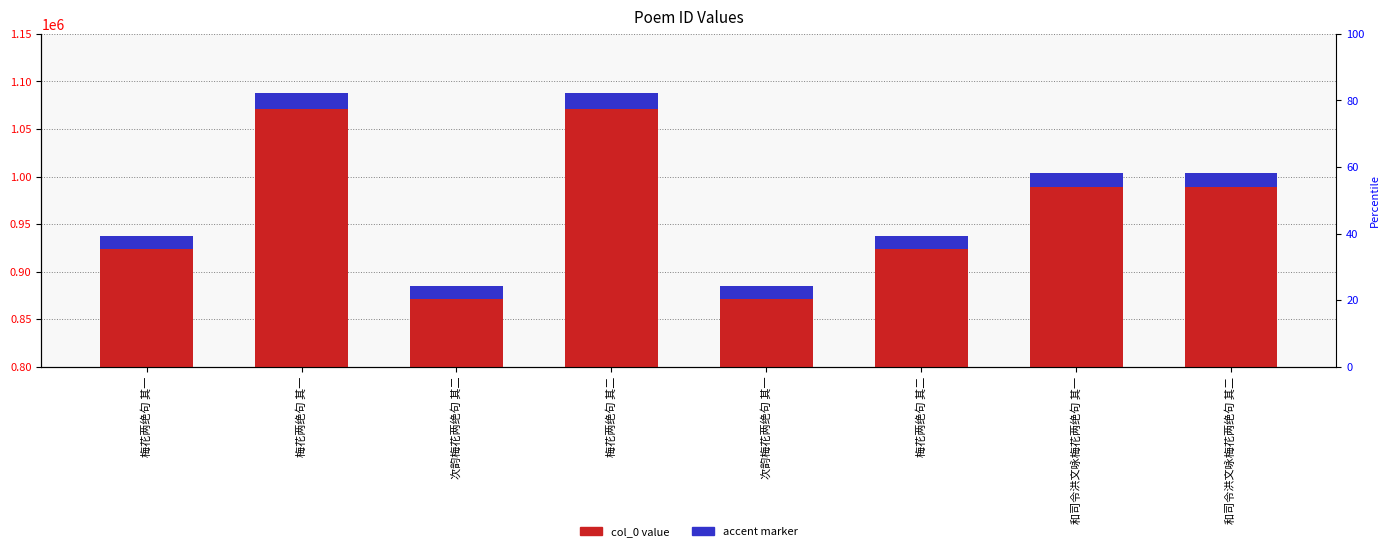

What is the average value of the accent marker series?

14677.5